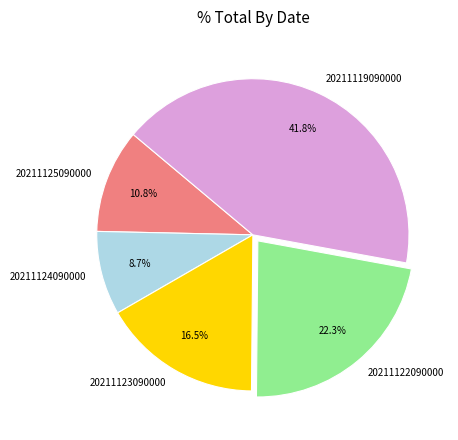

Which slice is the smallest?

20211124090000